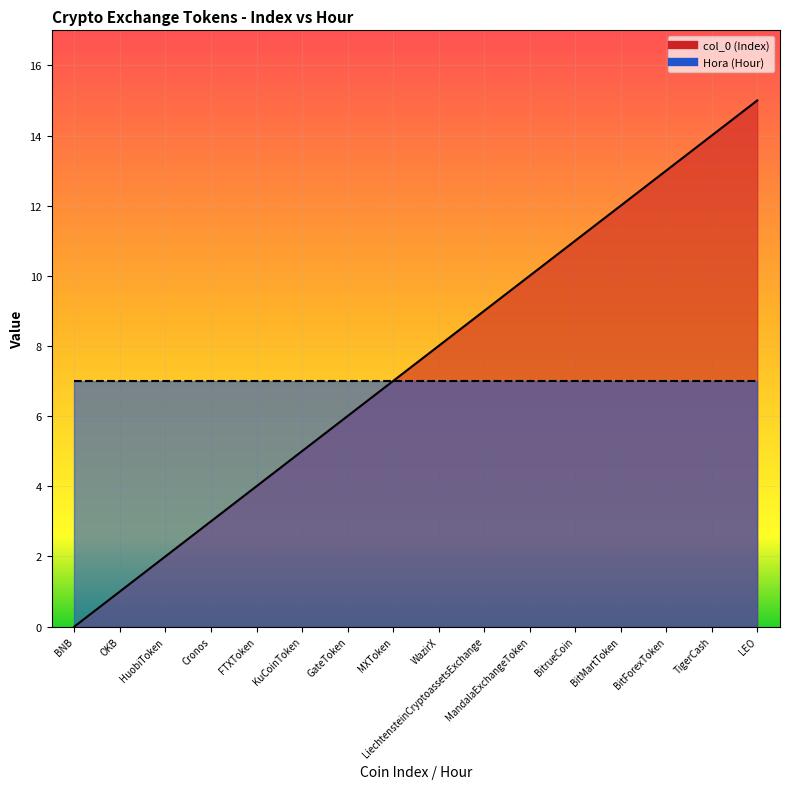

The chart shows a value of 1 at OKB. True or false?

True